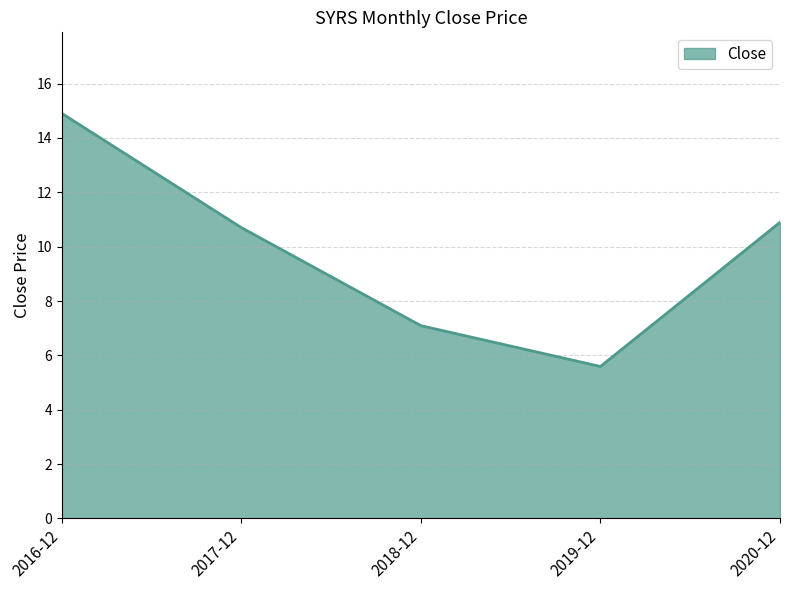

Reading left to right, extract all data points from this chart.

14.9	10.7	7.1	5.6	10.9